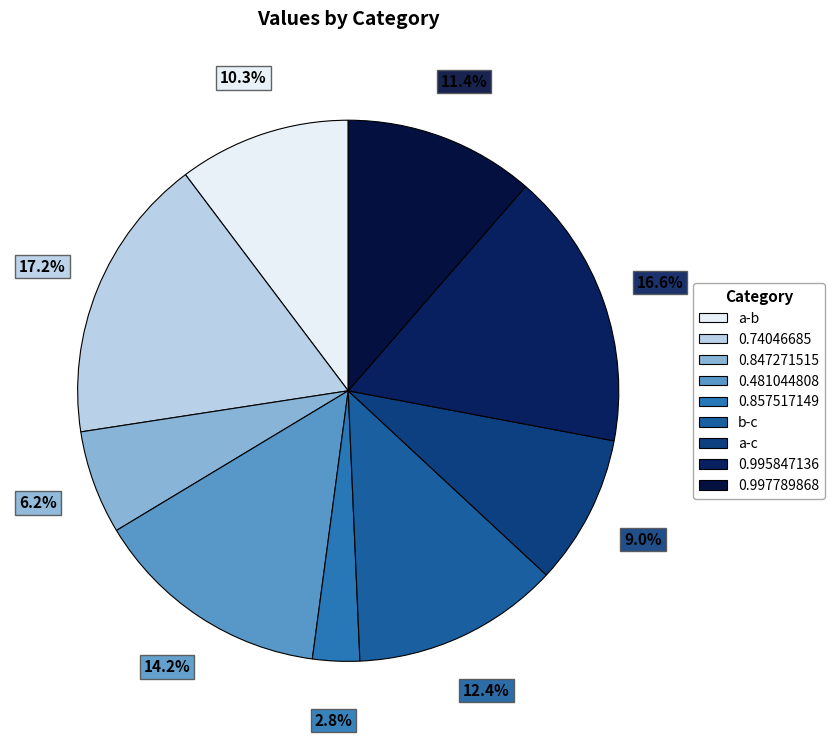

Approximately how many times larger is the value at 0.481044808 compared to a-c?

1.6